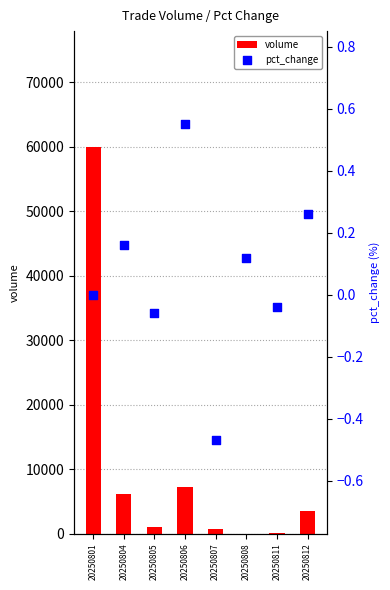

What are all the series names shown in the legend?

volume, pct_change